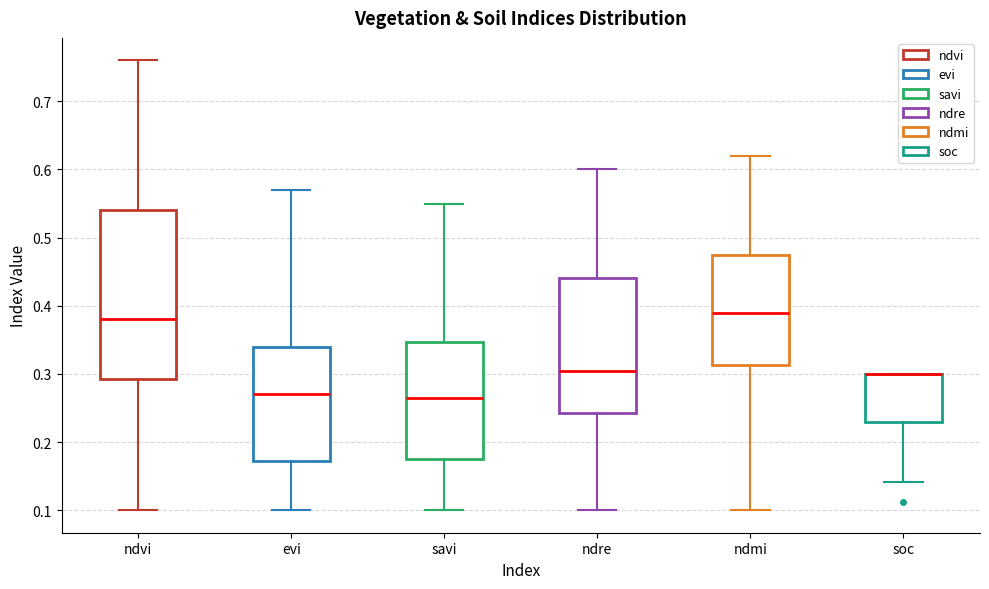

Reading left to right, read every box against the y-axis: the position of its median line, the range the box covers, and the ends of its whiskers. The values are not printed on the chart, so give them approximately, as read against the axis.

ndvi: median 0.38, box 0.29 to 0.54, whiskers 0.10 to 0.76
evi: median 0.27, box 0.17 to 0.34, whiskers 0.10 to 0.57
savi: median 0.27, box 0.18 to 0.35, whiskers 0.10 to 0.55
ndre: median 0.31, box 0.24 to 0.44, whiskers 0.10 to 0.60
ndmi: median 0.39, box 0.31 to 0.48, whiskers 0.10 to 0.62
soc: median 0.30 (drawn on the box's upper edge), box 0.23 to 0.30, whiskers 0.14 to 0.30